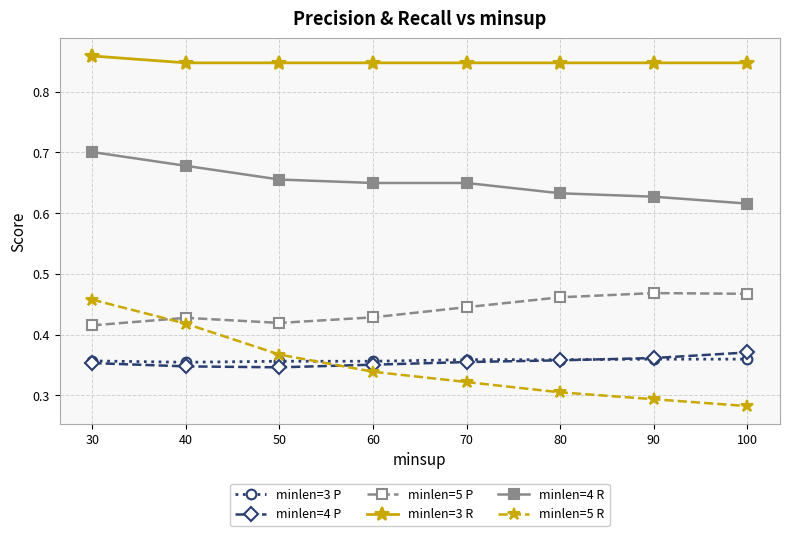

Count the number of categories in the chart.

8